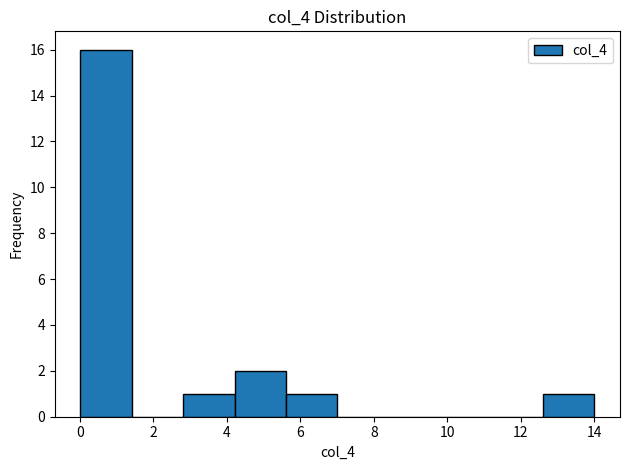

Which range on the x-axis has the tallest bar?

0.0 to 1.4